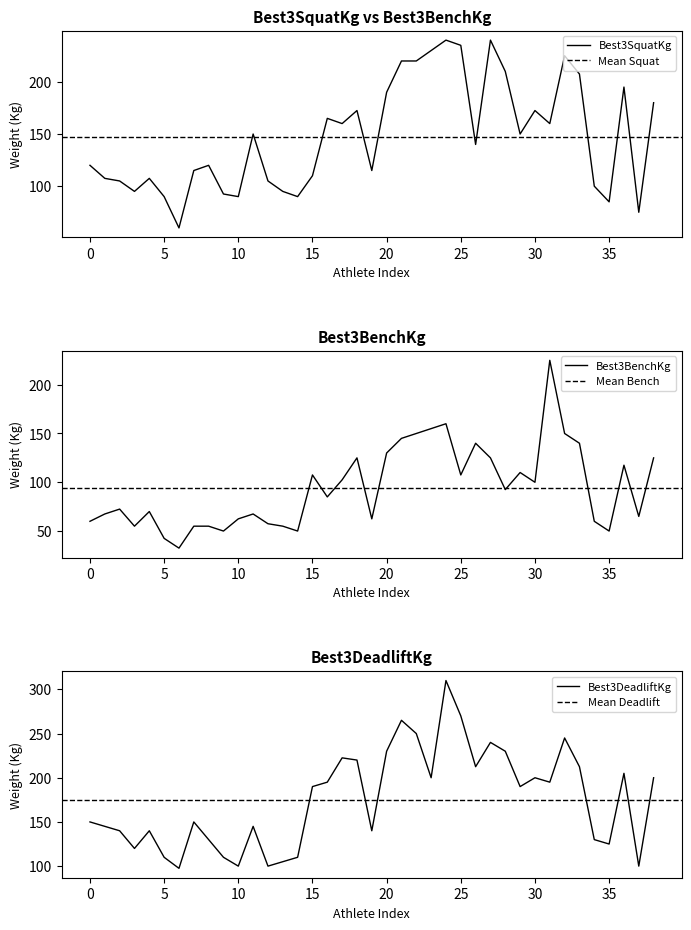

Which series has the largest total across all categories?

Best3DeadliftKg